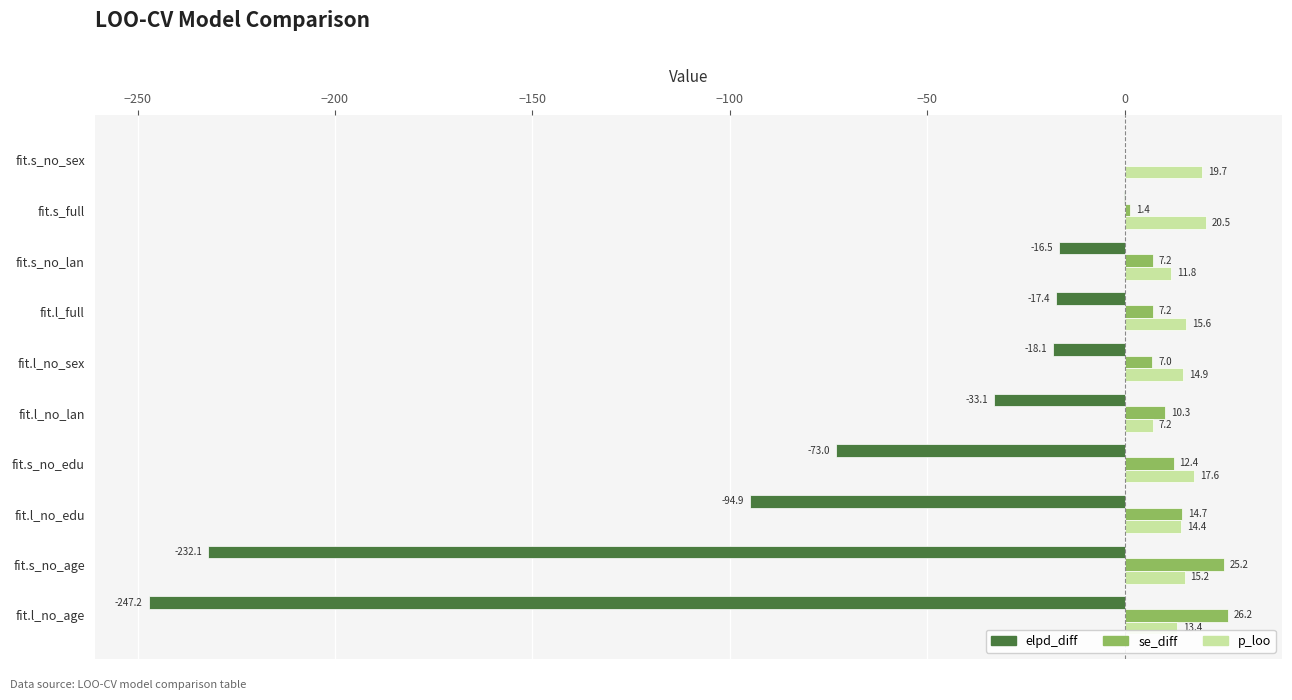

What is the sum of the elpd_diff values at fit.s_no_sex and fit.s_no_lan?

-16.5